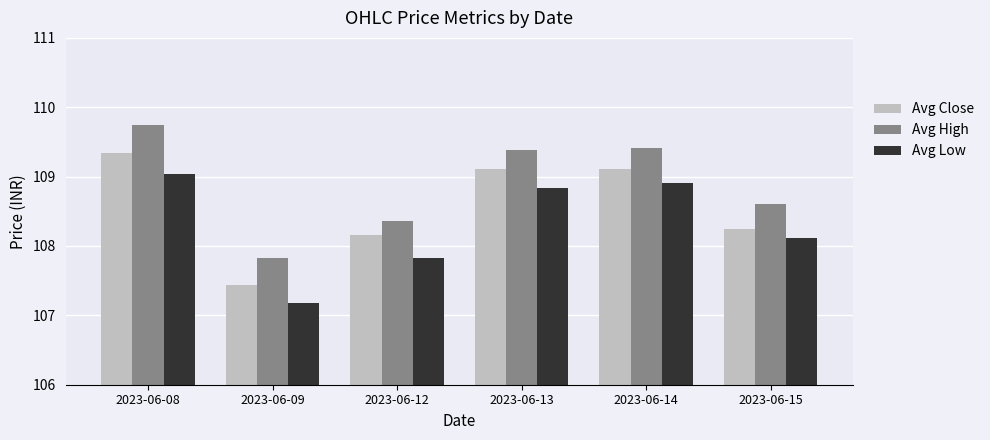

Which category has the highest value in the Avg High series?

2023-06-08